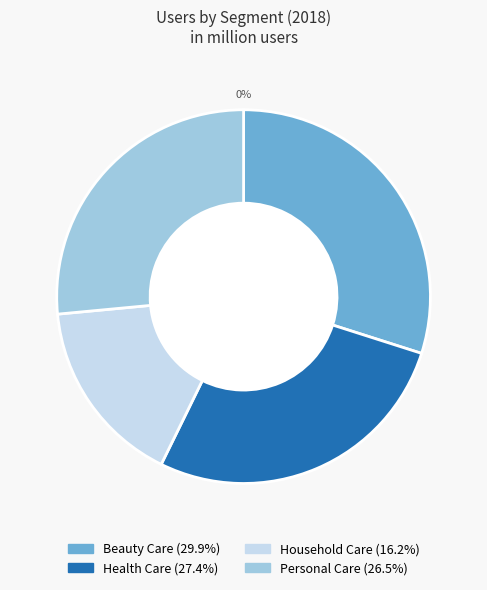

Do Health Care and Beauty Care together represent more than half of the pie?

Yes